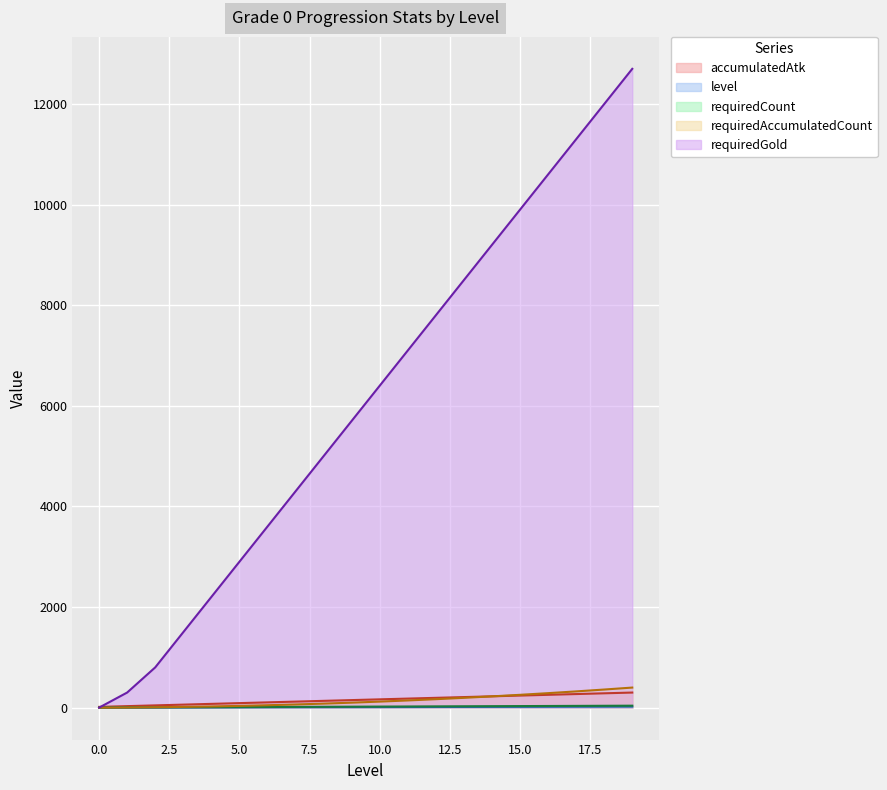

How many values in the requiredGold series are below 6400?

10